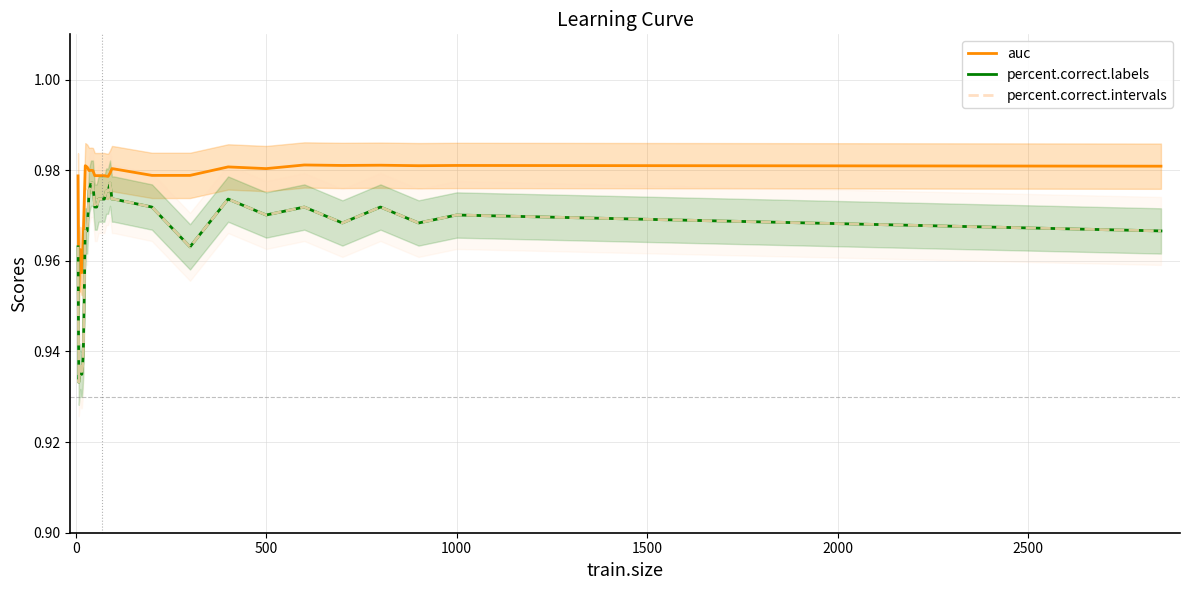

How many categories are shown in the chart?

34